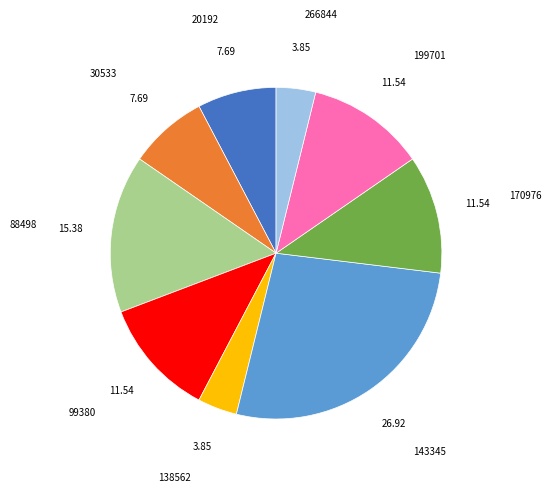

What is the largest slice in the pie chart?

143345